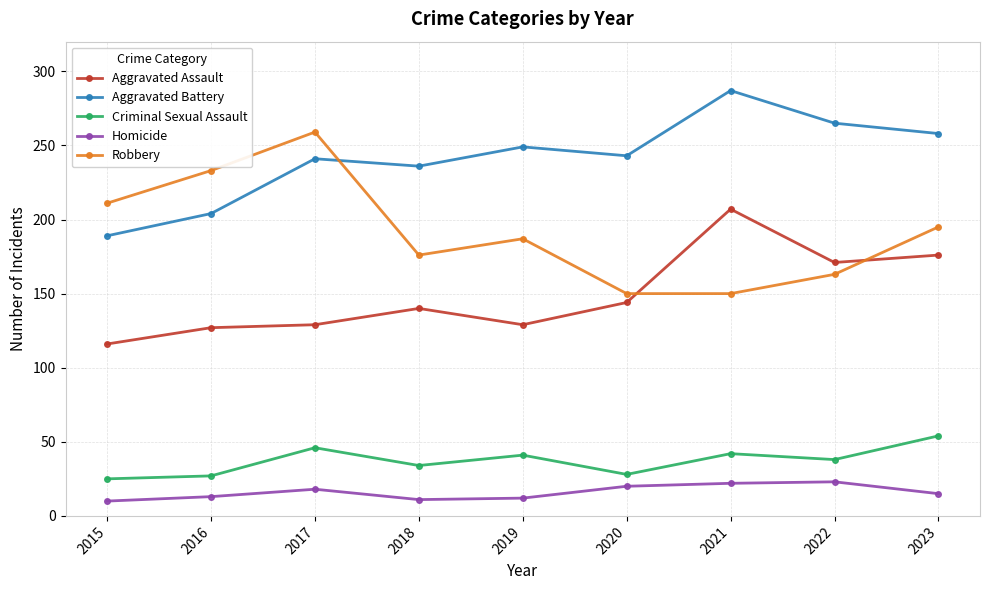

At which category does Criminal Sexual Assault reach its first local peak?

2017